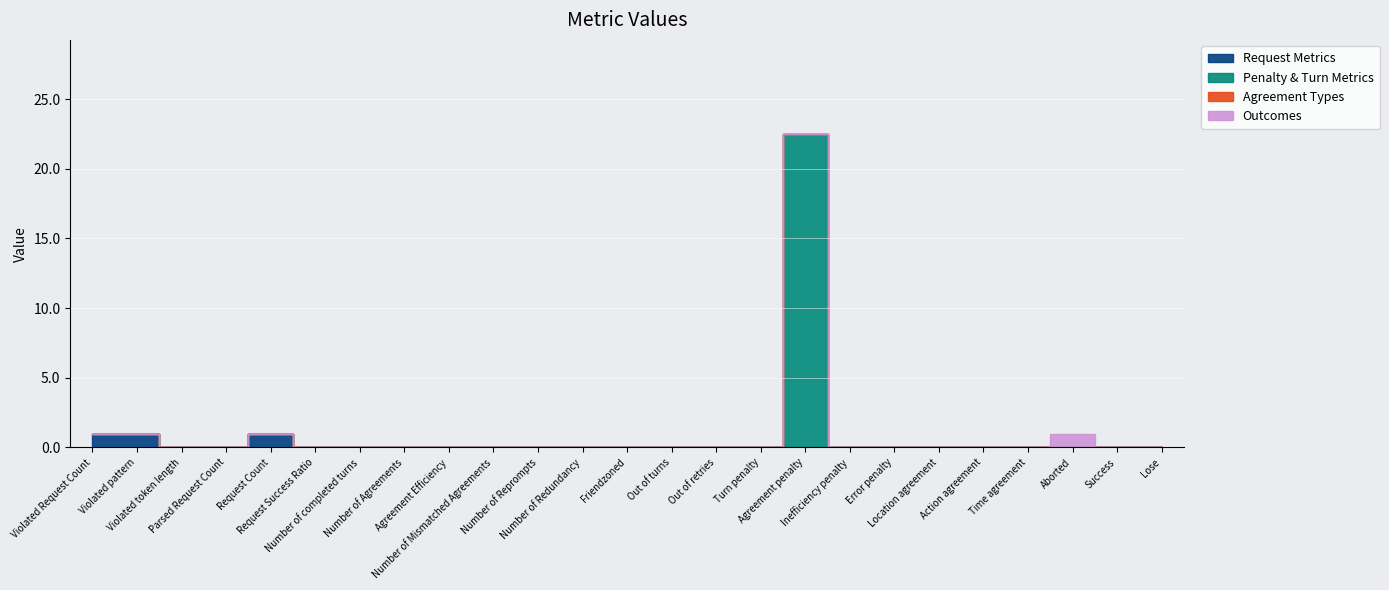

Is this an area chart (filled region under the line)?

No